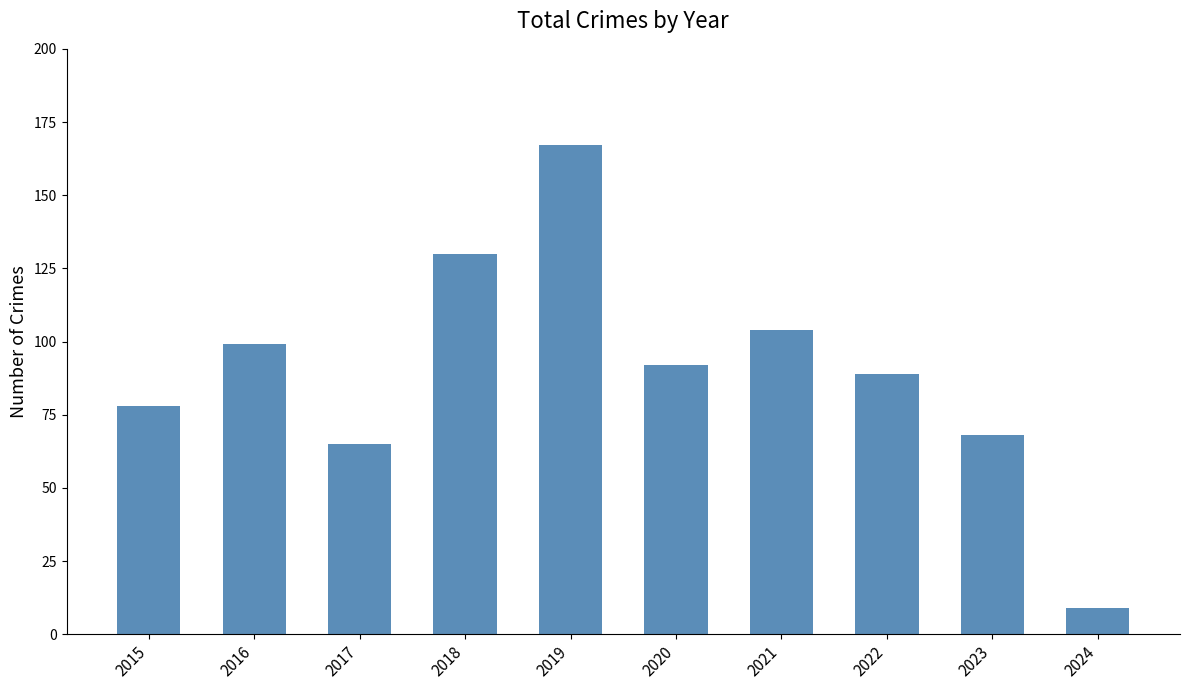

What is the value of the 2nd bar from the left?

99